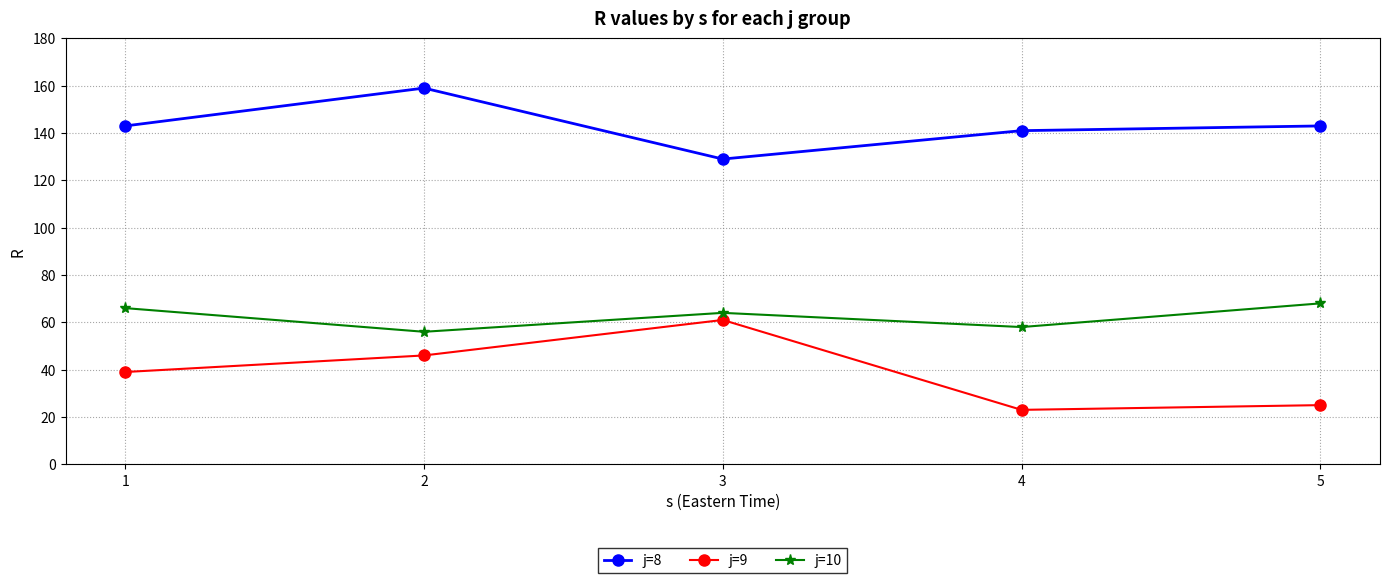

What is the difference between the maximum and minimum values in the j=9 series?

38